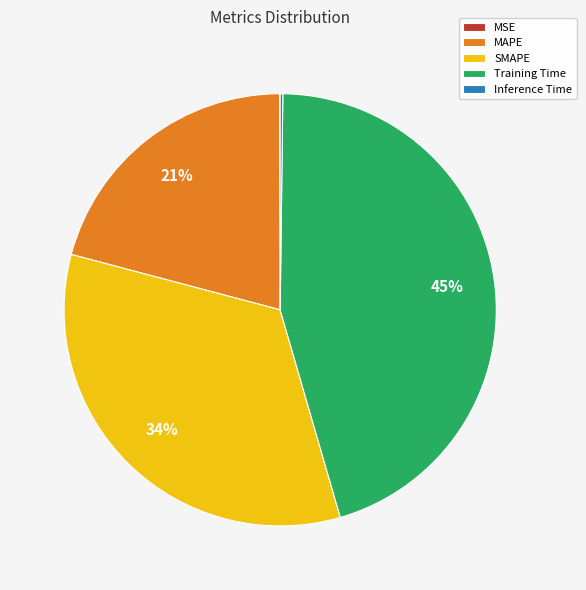

Do Training Time and MAPE together represent more than half of the pie?

Yes